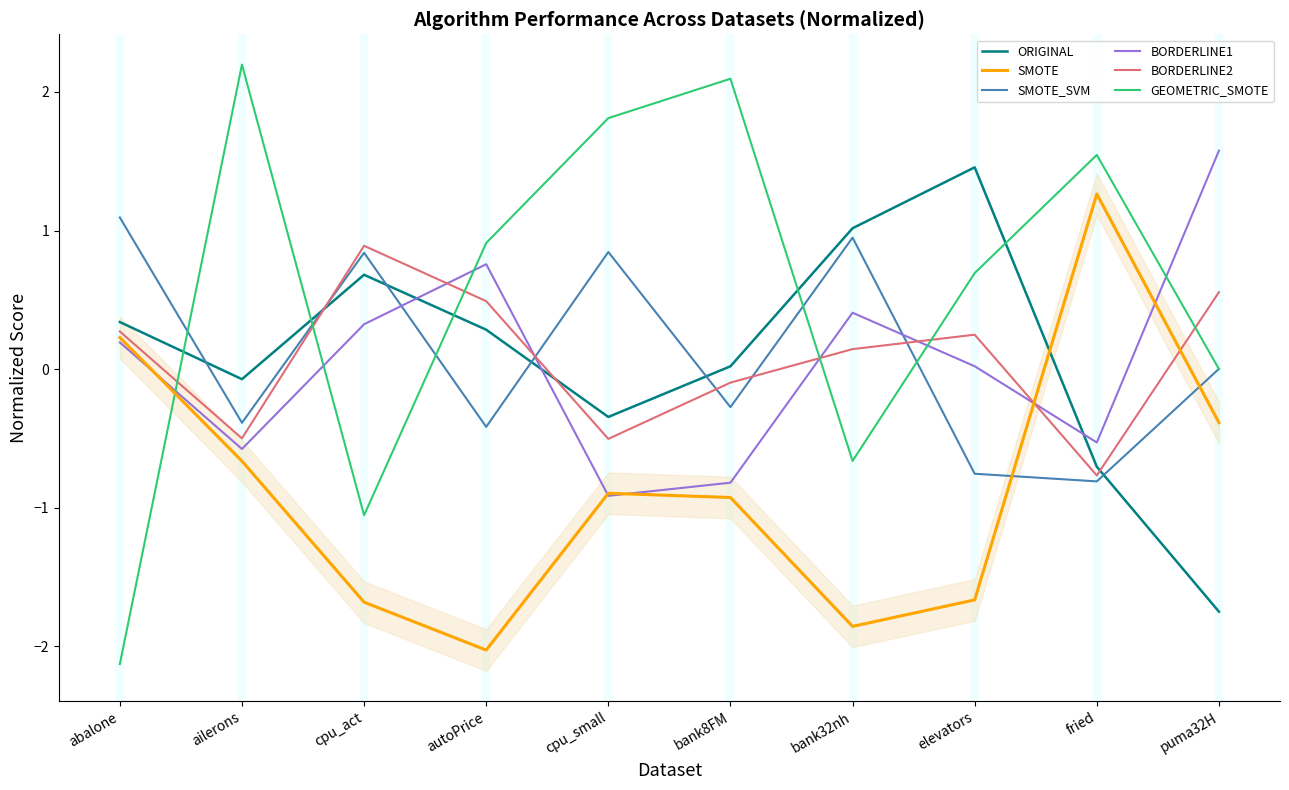

What is the approximate value of ORIGINAL at elevators?

1.5